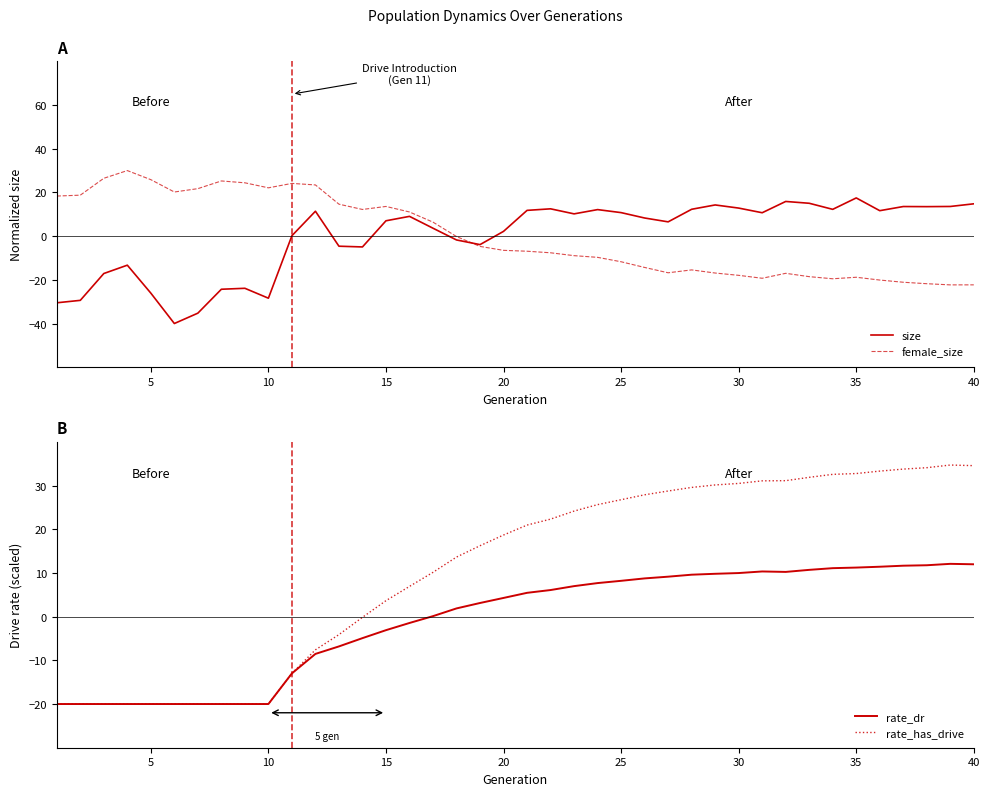

The female_size series shows -30.4 at 40. True or false?

False